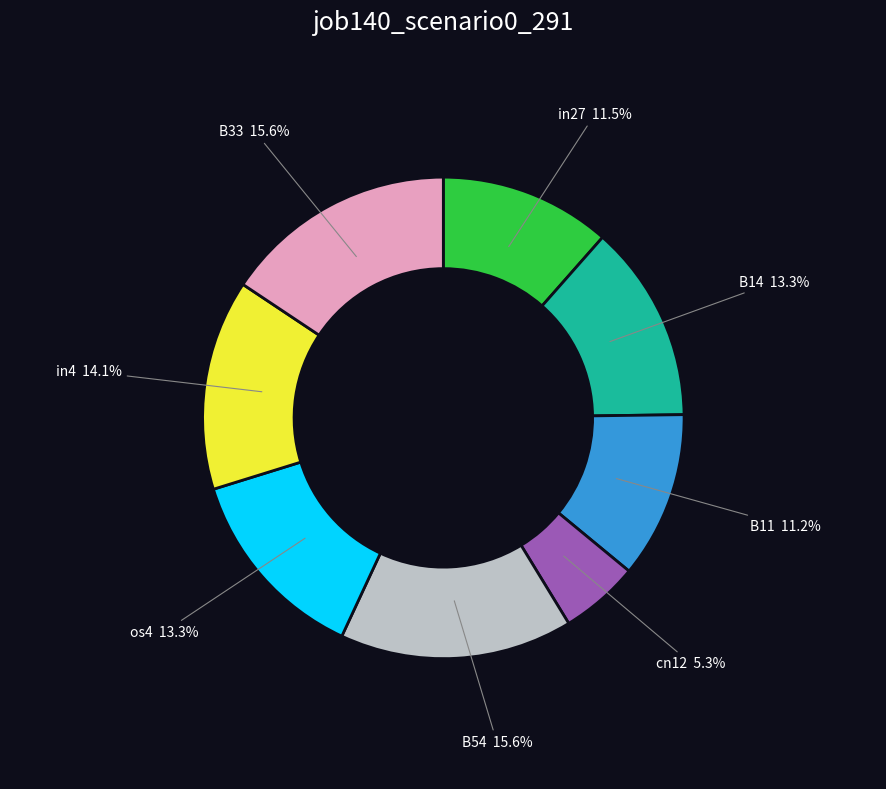

Which category has the smallest portion of the pie?

cn12